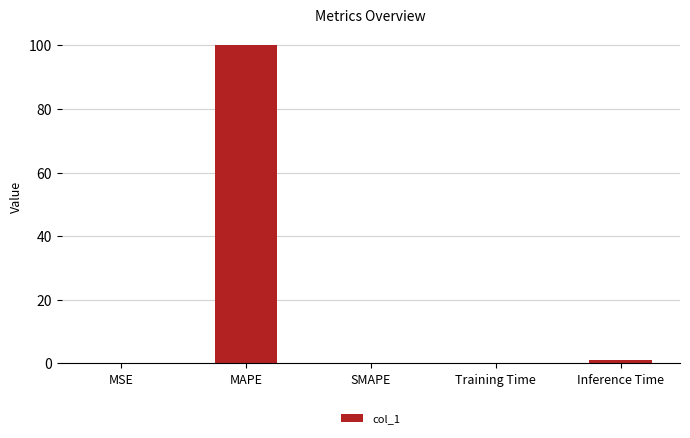

What is the sum of all values?

101.4